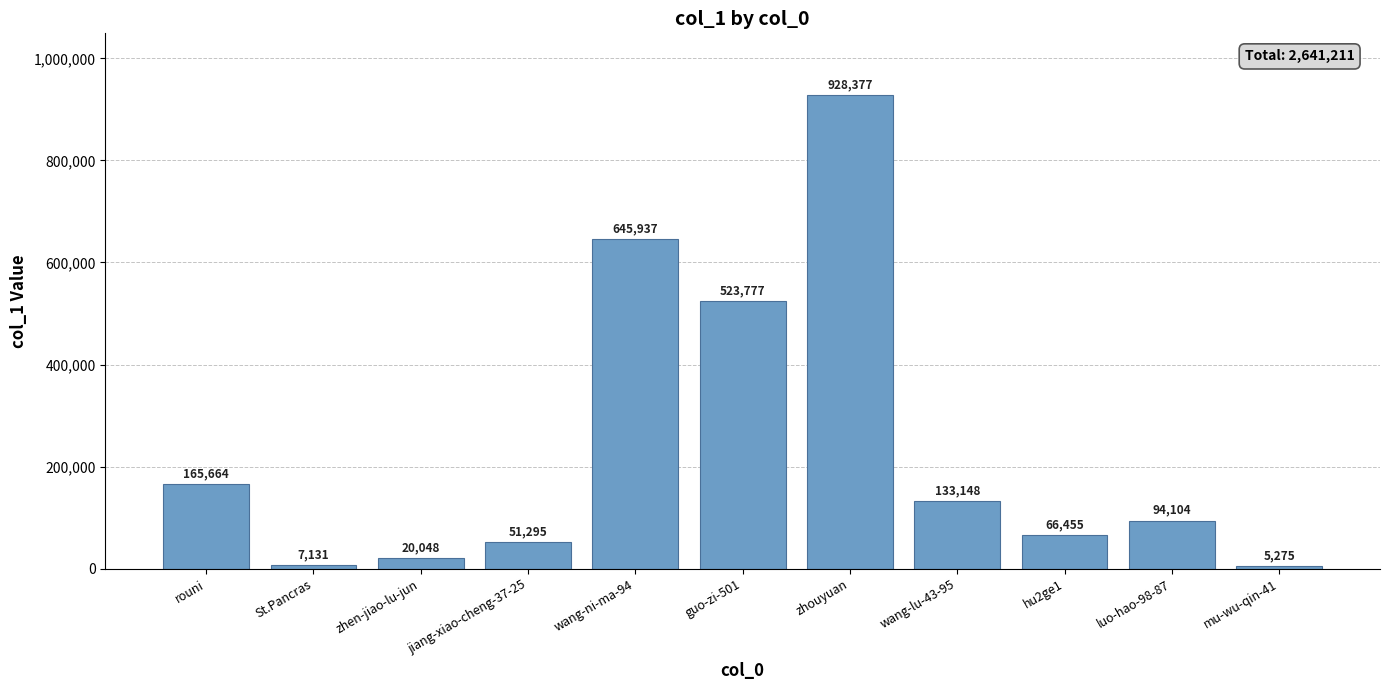

True or false: the data shows 165664 at rouni.

True